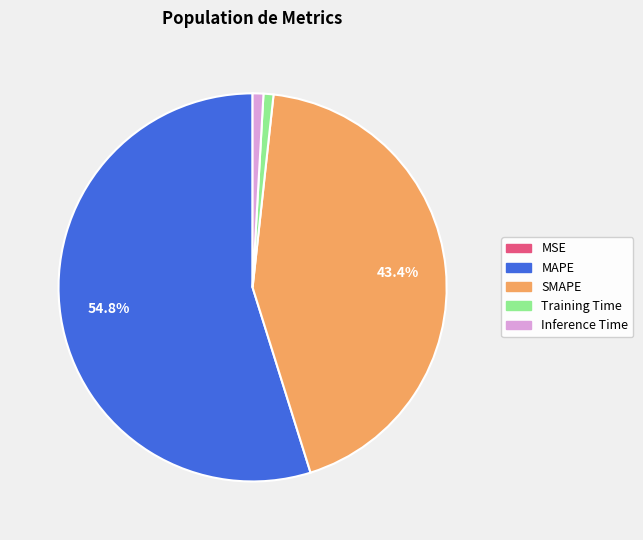

What percentage is the Inference Time slice, to the nearest percent?

1%